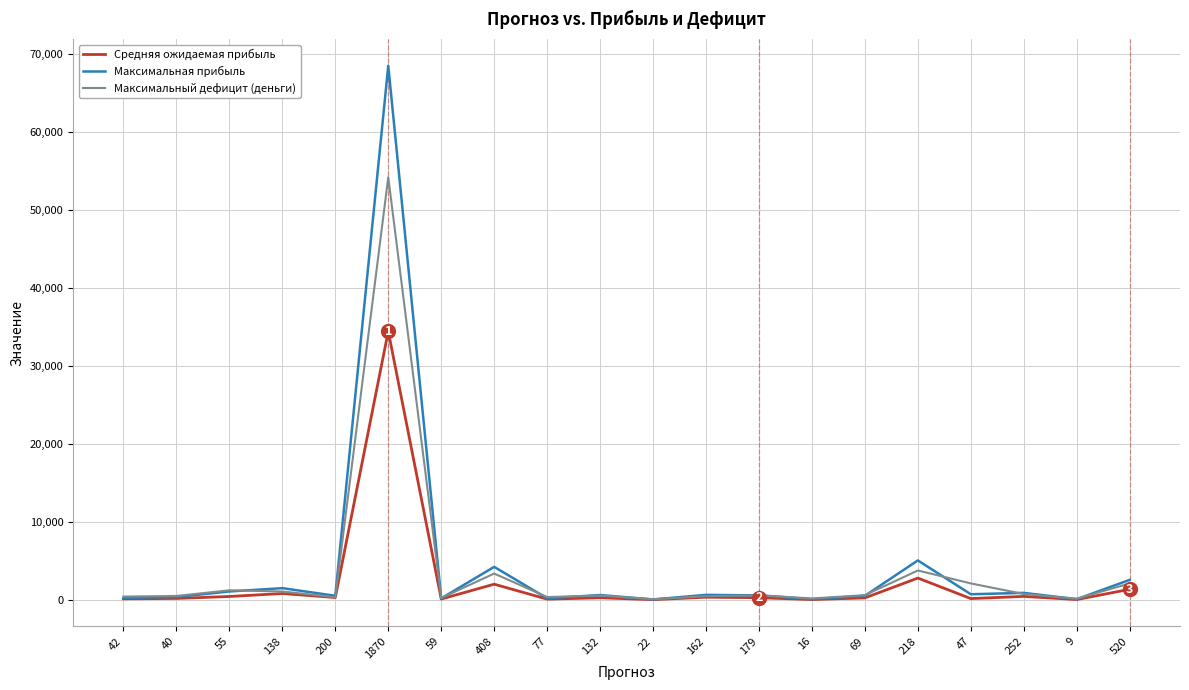

What is the maximum value shown in the chart?

68438.9